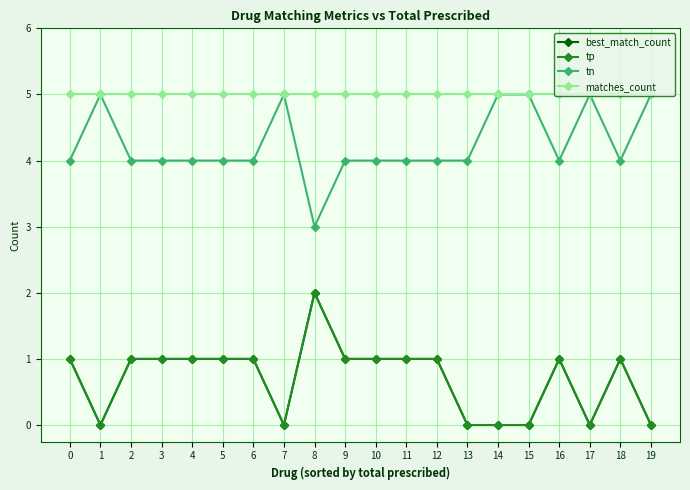

True or false: tn and matches_count intersect in this chart.

False